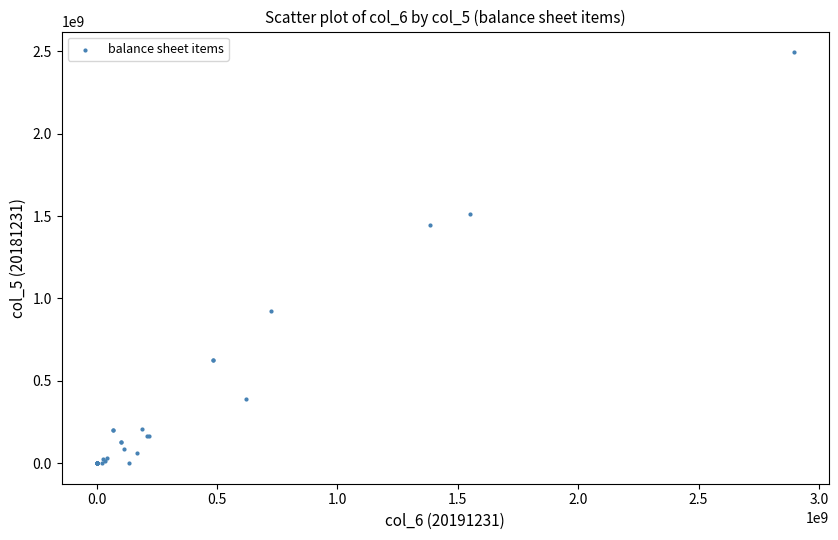

What Y value in the scatter plot is closest to 1247704109?

1448468273.8